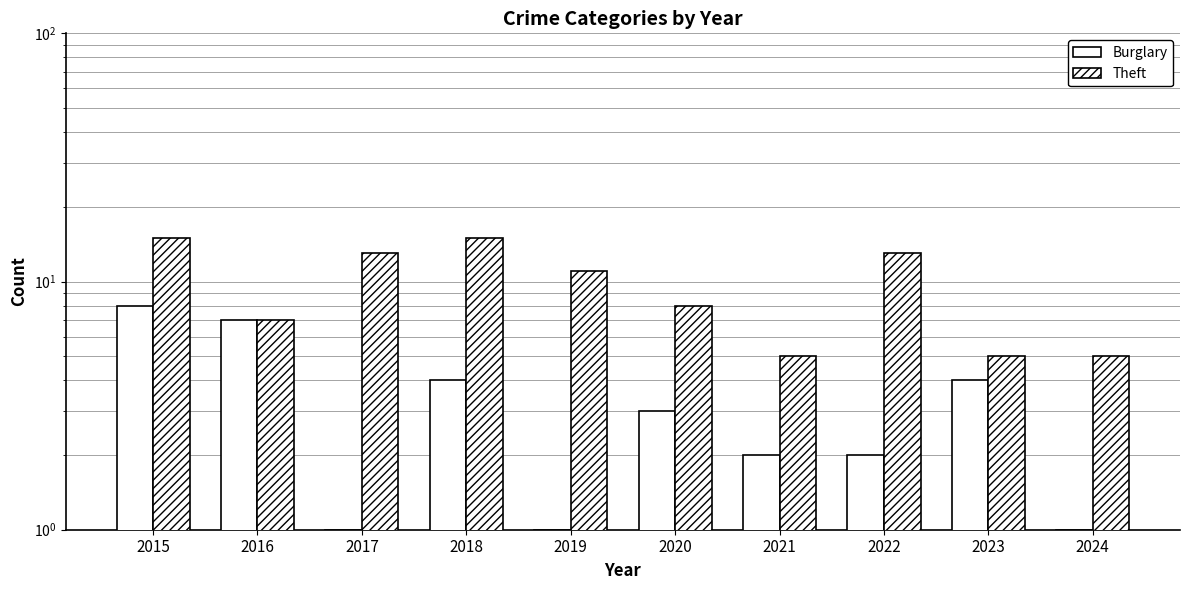

How many data points in Burglary are less than 3?

5